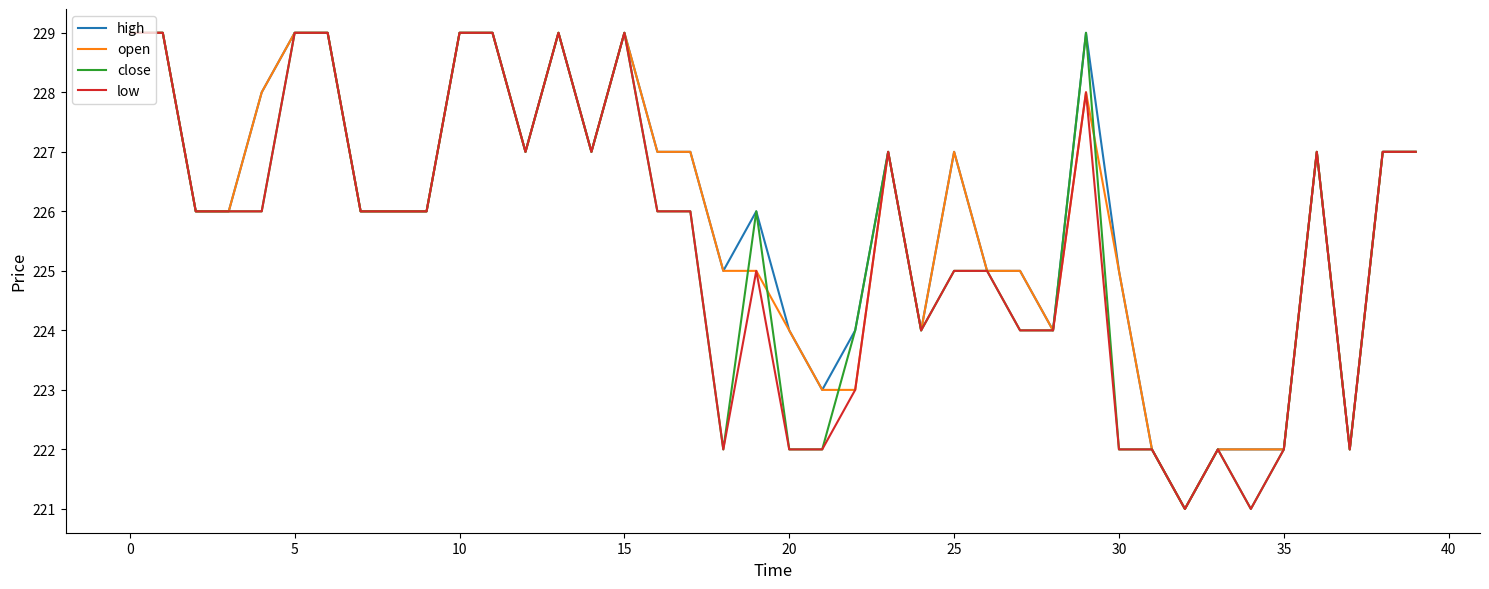

What is the minimum value shown in the chart?

221